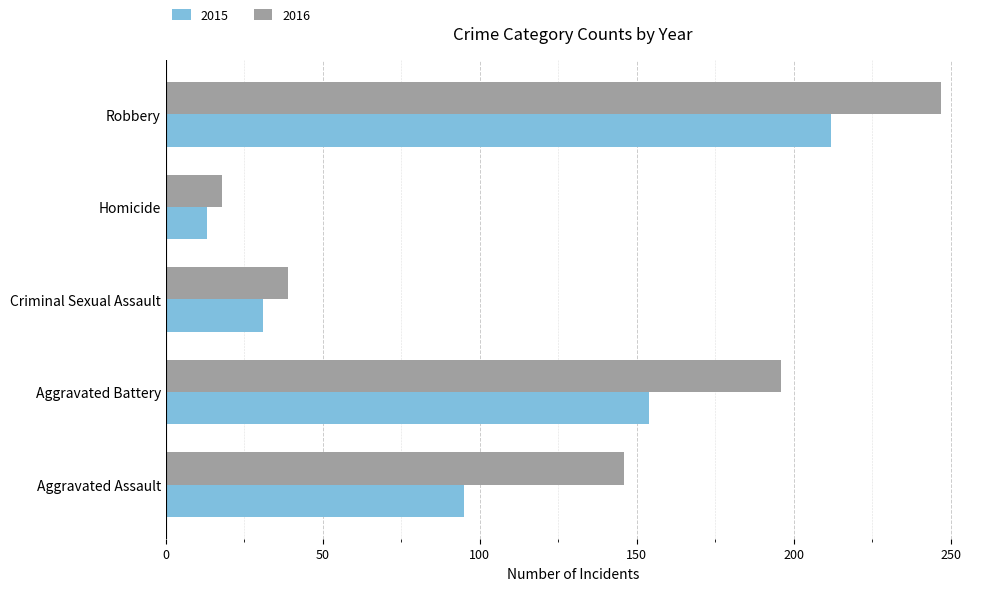

Which series has the widest spread of values?

2016